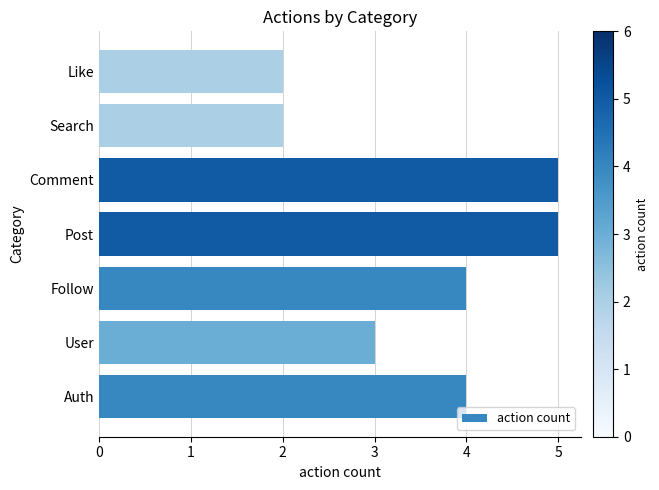

Between Follow and Comment, which is larger?

Comment